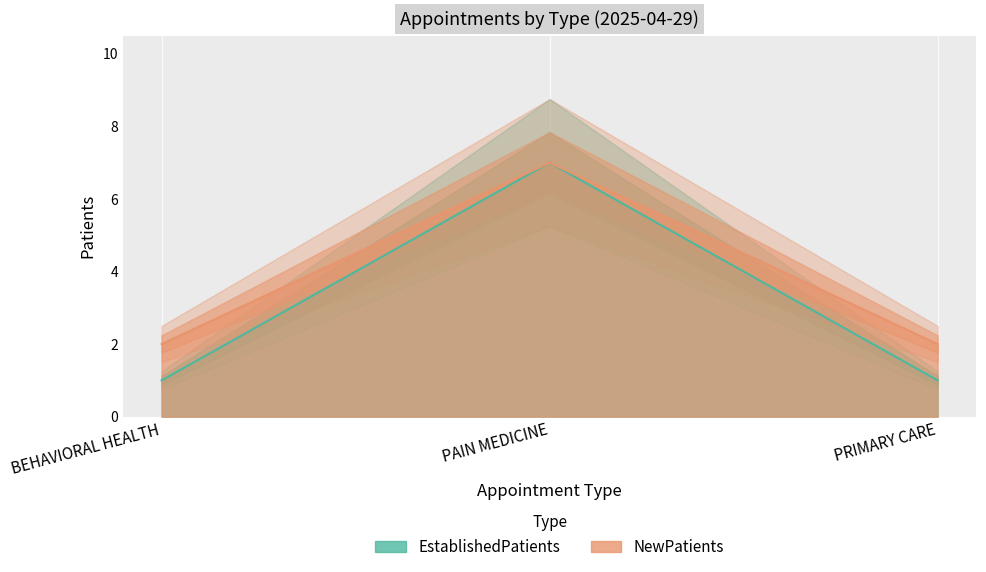

What is the maximum value shown in the chart?

7